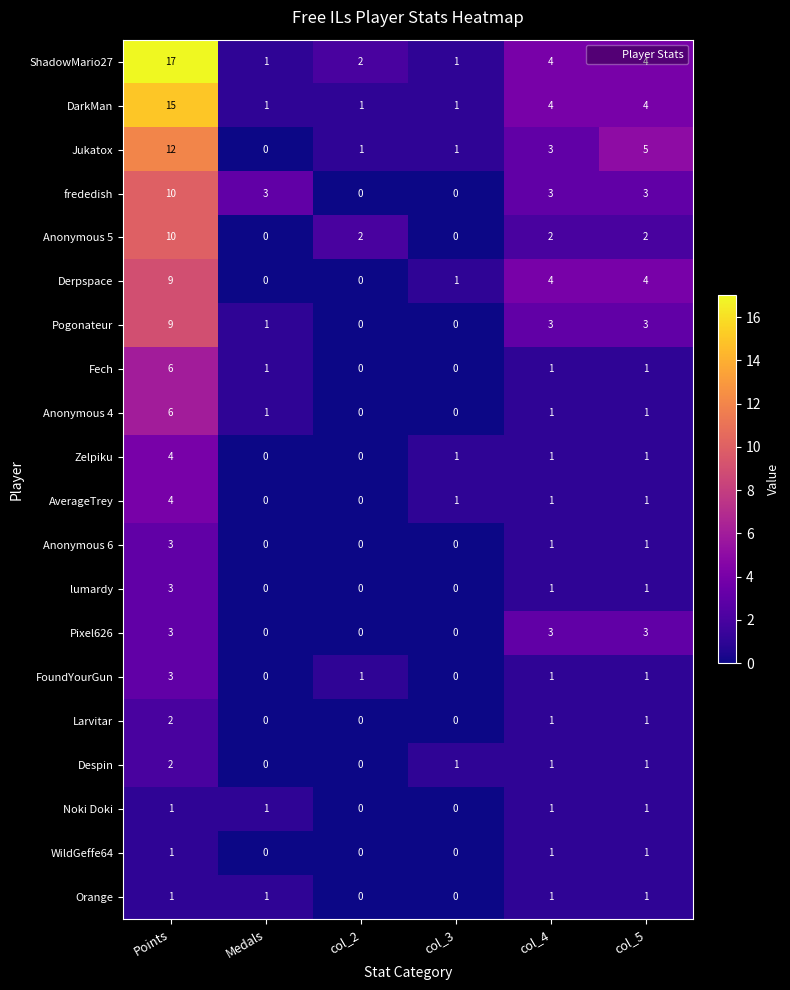

What is the total value across all series at col_3?

7